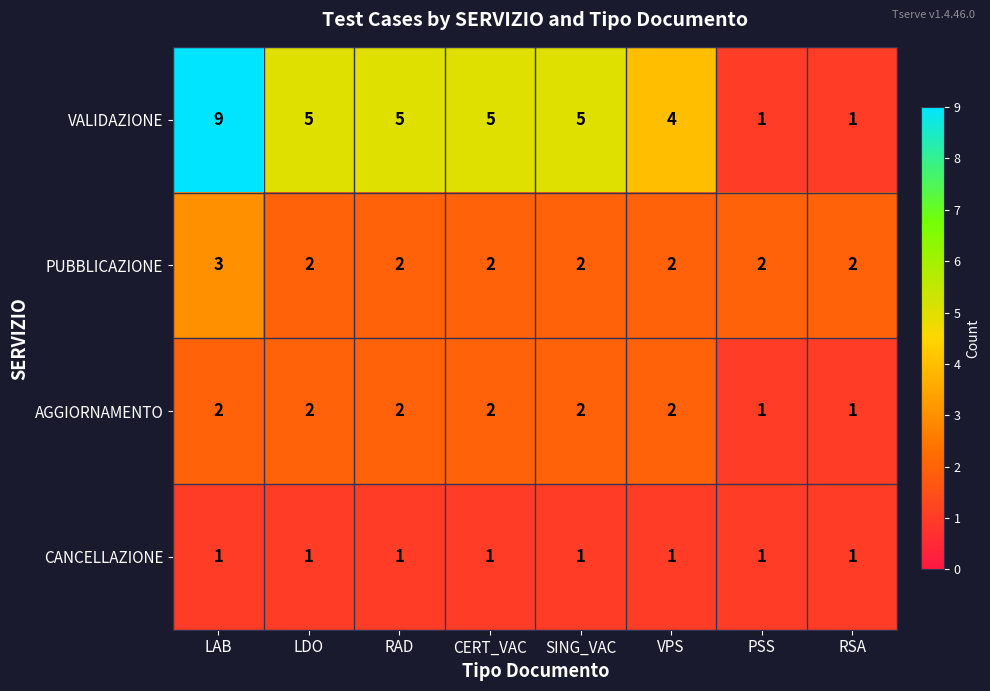

What is the sum of all PUBBLICAZIONE values?

17